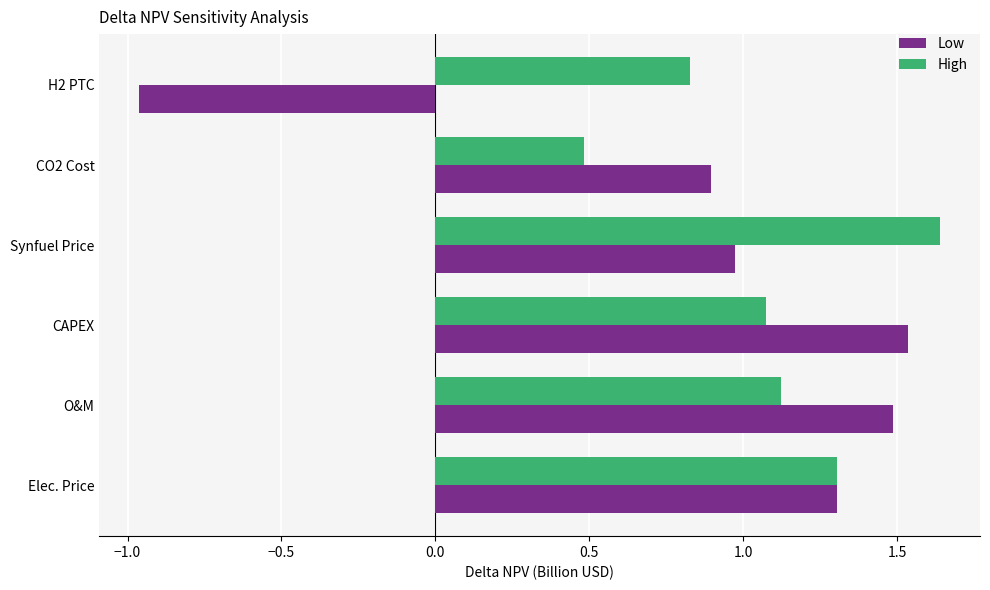

What are all the series names shown in the legend?

Low, High